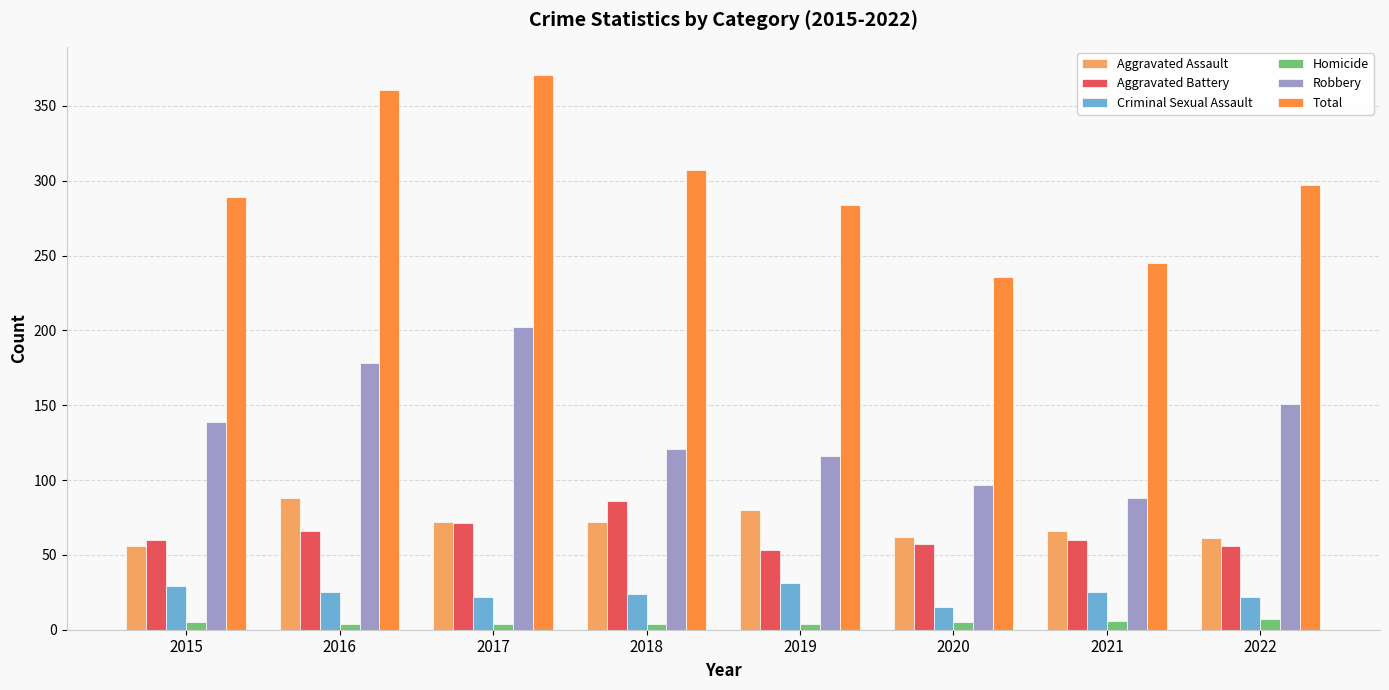

Which series has the largest range (max minus min)?

Total